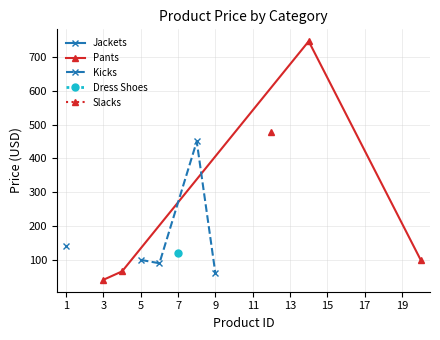

What is the minimum value for Pants?

40